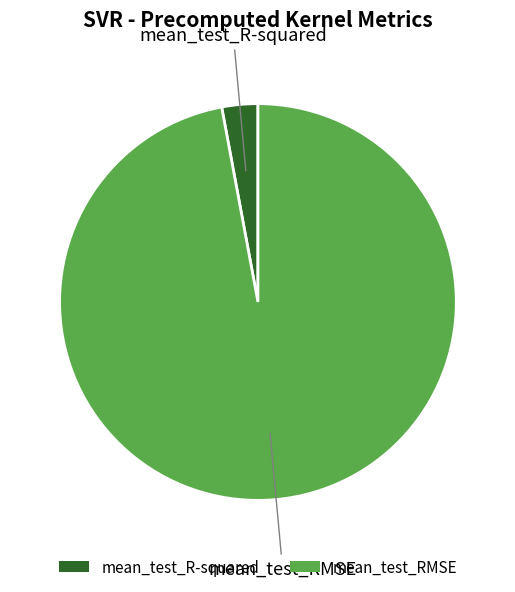

The mean_test_R-squared slice represents 3% of the pie. True or false?

True